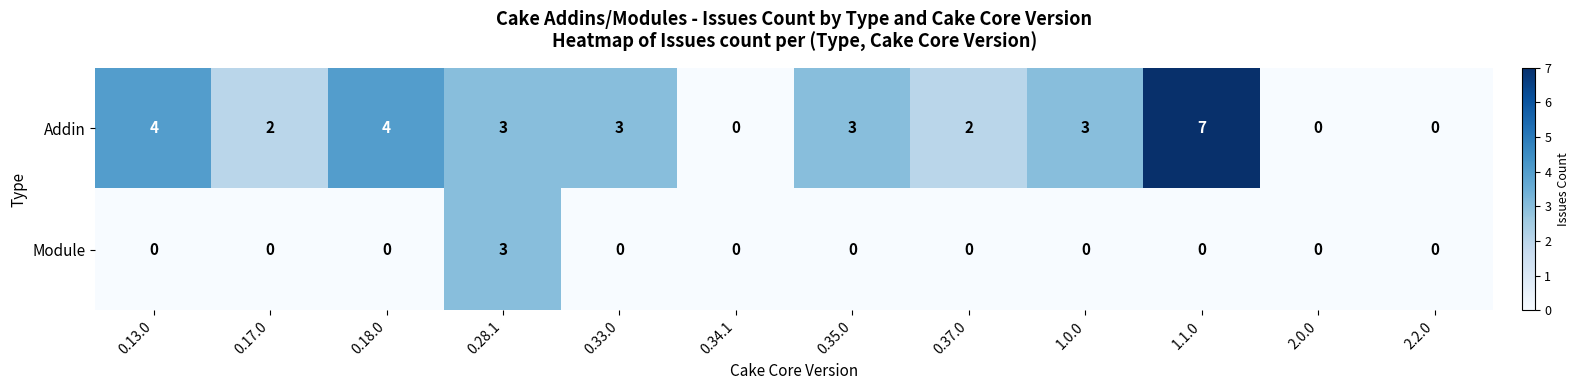

How many Module values are between 0 and 1?

11